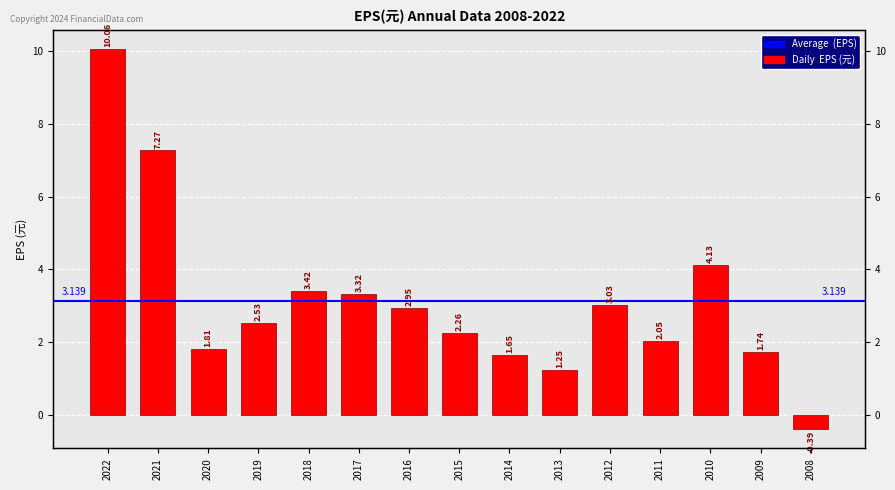

Reading right to left, transcribe all the data shown in this chart.

-0.4	1.7	4.1	2.0	3.0	1.2	1.6	2.3	3.0	3.3	3.4	2.5	1.8	7.3	10.1